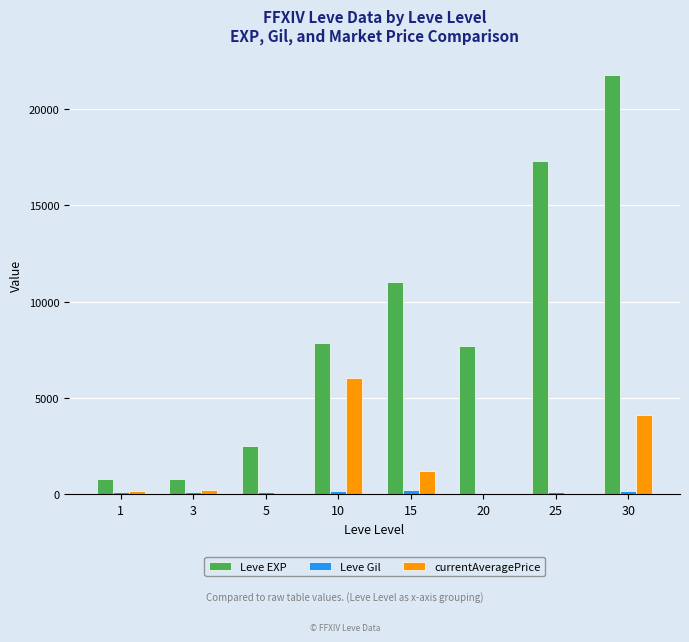

The Leve EXP series shows 7880.0 at 10. True or false?

True